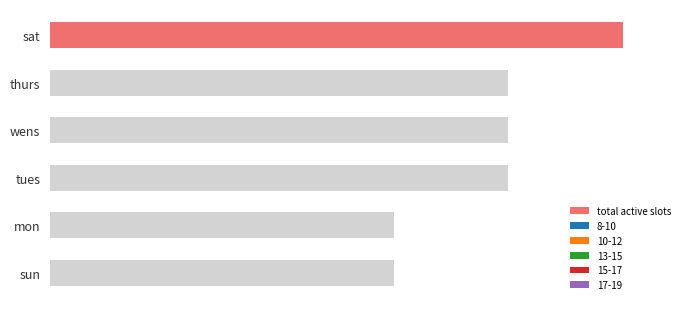

Rank the categories by value from lowest to highest.

4, 5, 1, 2, 3, 0